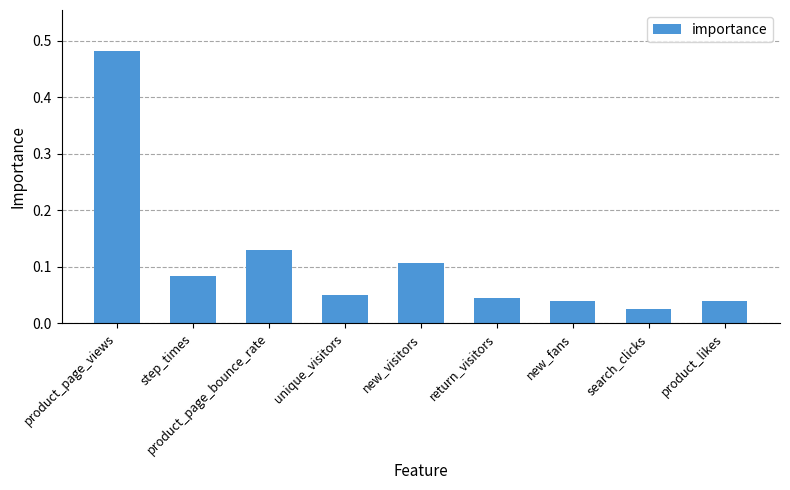

Which label corresponds to the largest value in the chart?

product_page_views